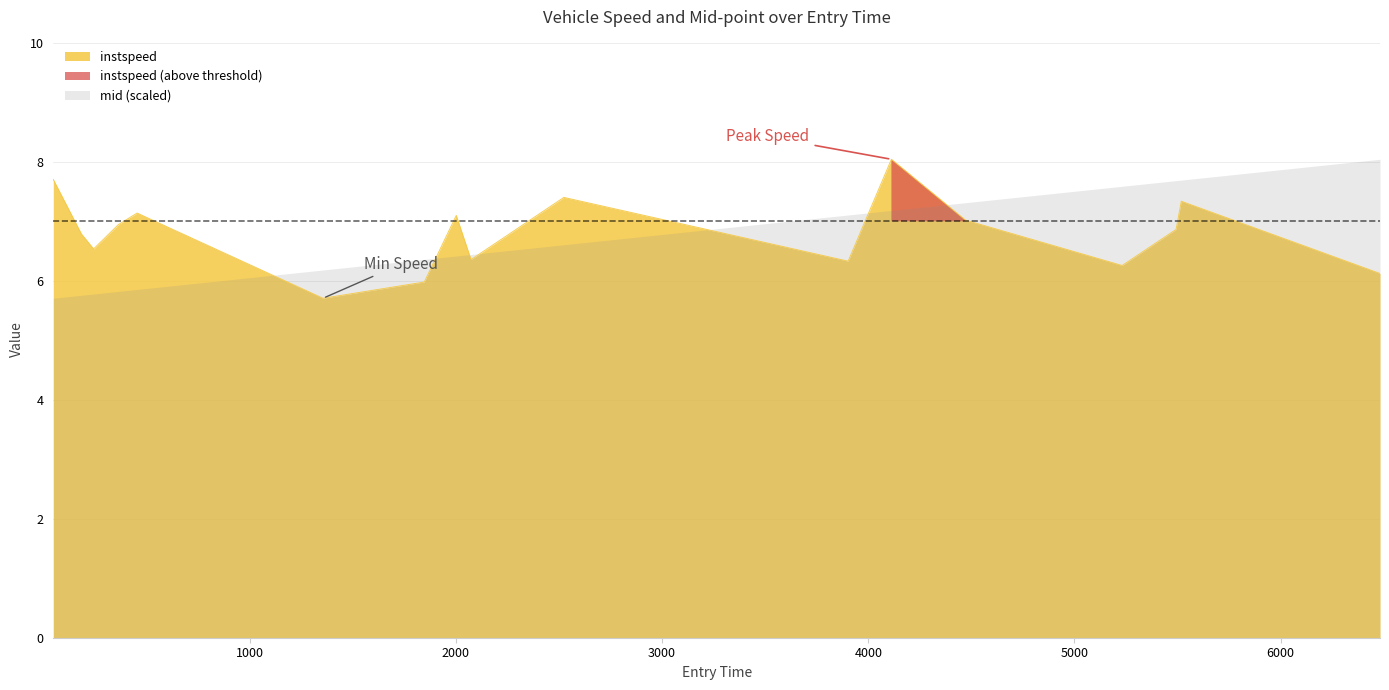

What is the average value?

6.8